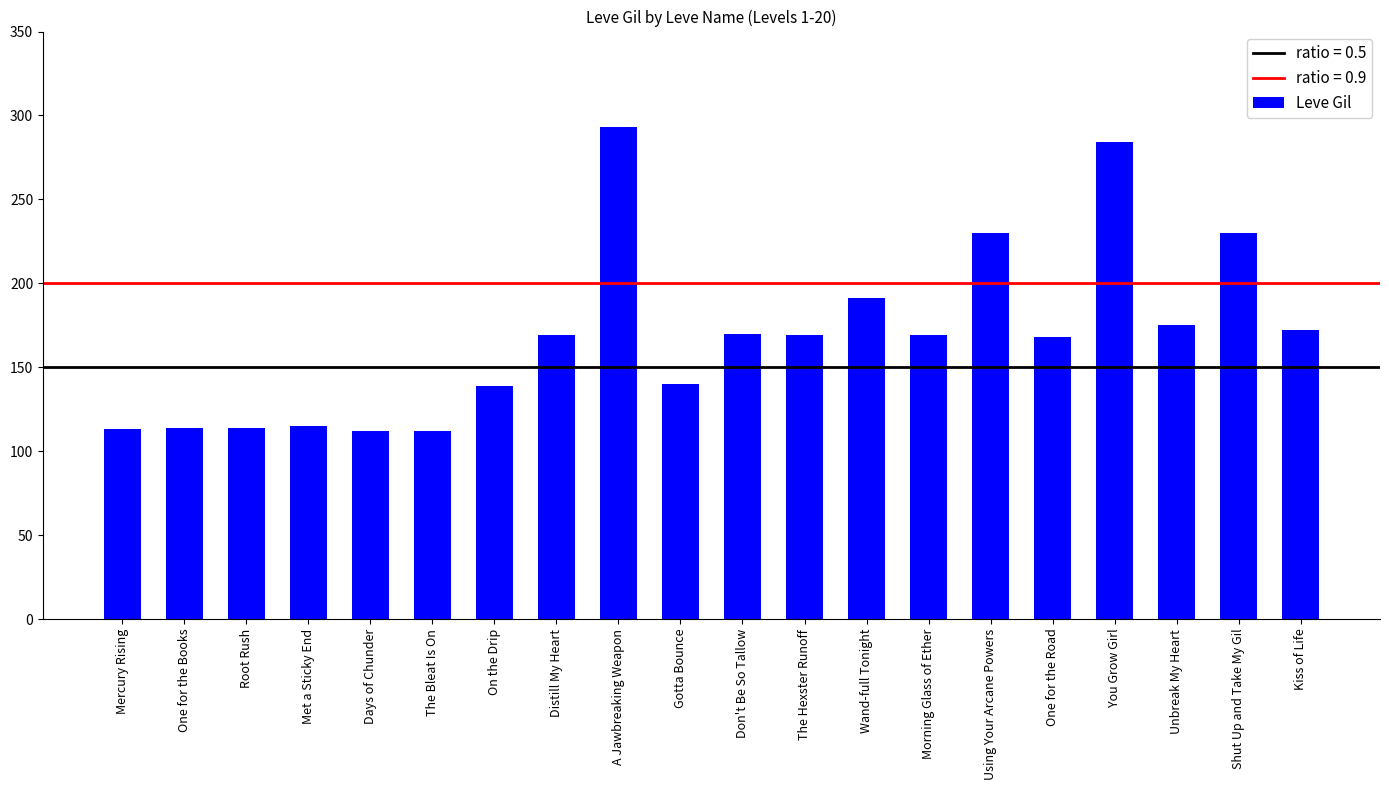

Is it true that the value at Shut Up and Take My Gil is 113?

False